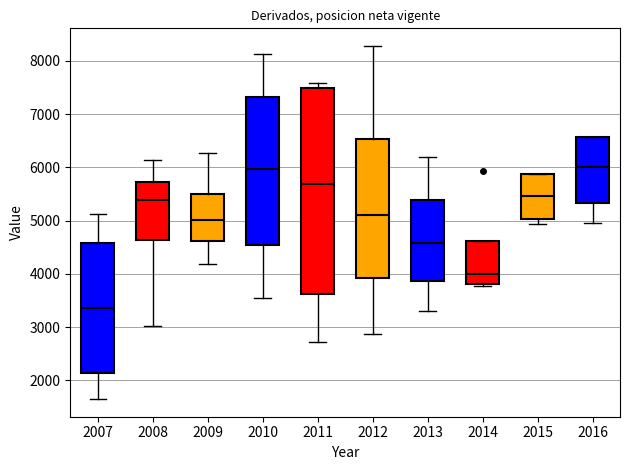

Reading left to right, read every box against the y-axis: the position of its median line, the range the box covers, and the ends of its whiskers. The values are not printed on the chart, so give them approximately, as read against the axis.

2007: median 3400, box 2100 to 4600, whiskers 1600 to 5100
2008: median 5400, box 4600 to 5700, whiskers 3000 to 6100
2009: median 5000, box 4600 to 5500, whiskers 4200 to 6300
2010: median 6000, box 4500 to 7300, whiskers 3600 to 8100
2011: median 5700, box 3600 to 7500, whiskers 2700 to 7600
2012: median 5100, box 3900 to 6500, whiskers 2900 to 8300
2013: median 4600, box 3900 to 5400, whiskers 3300 to 6200
2014: median 4000, box 3800 to 4600, whiskers 3800 (just below the box's lower edge) to 4600
2015: median 5500, box 5000 to 5900, whiskers 4900 to 5900
2016: median 6000, box 5300 to 6600, whiskers 5000 to 6600